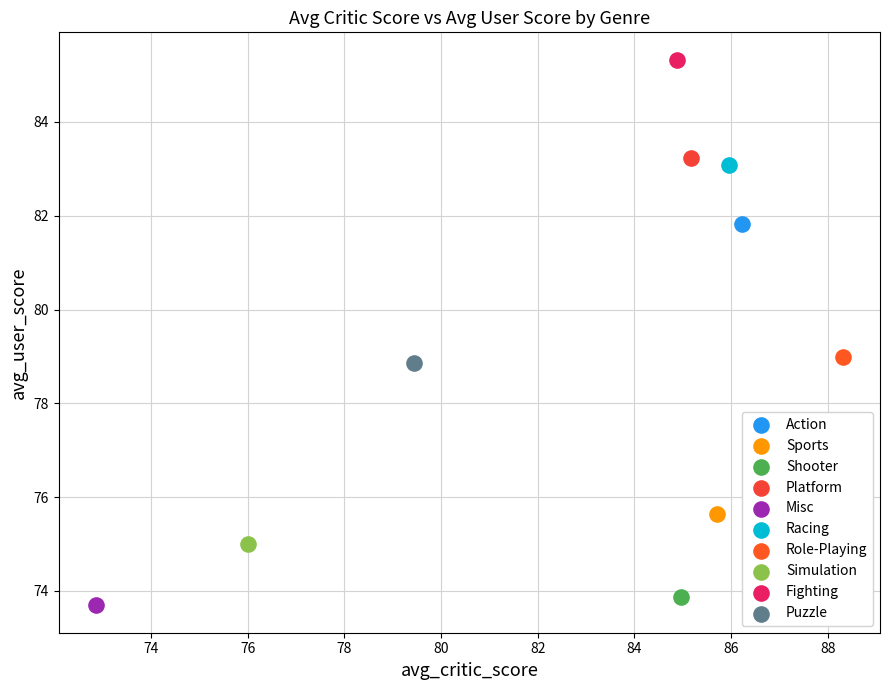

What are all the series names shown in the legend?

Action, Sports, Shooter, Platform, Misc, Racing, Role-Playing, Simulation, Fighting, Puzzle